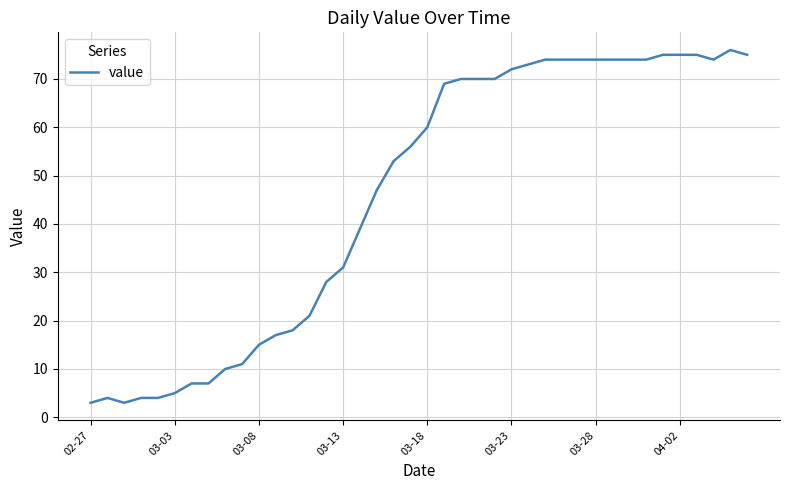

What is the minimum value shown in the chart?

3